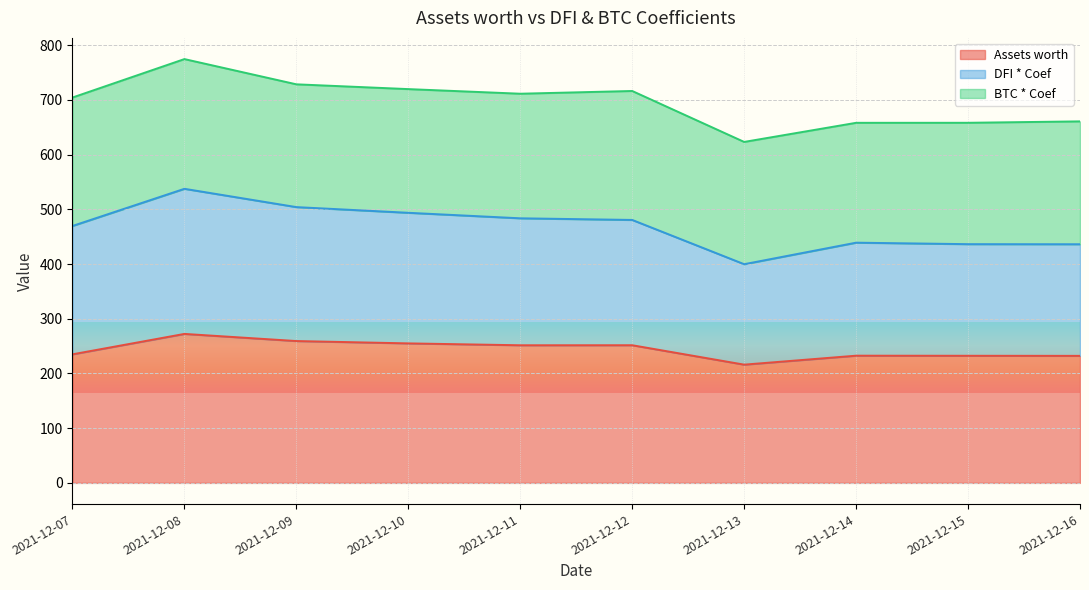

True or false: DFI * Coef and Assets worth cross at least once.

False